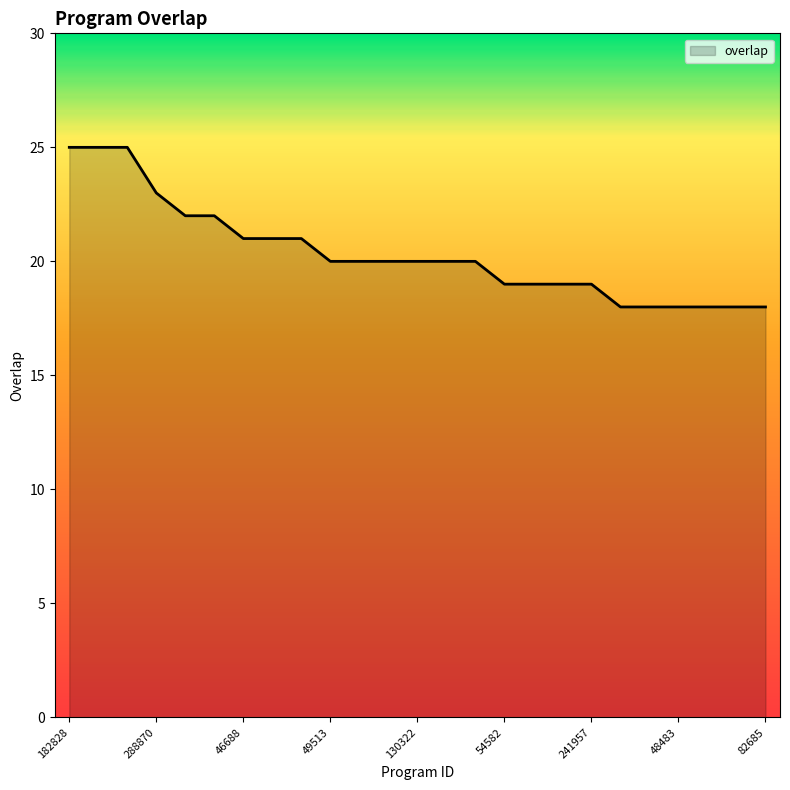

What is the sum of all values?

509